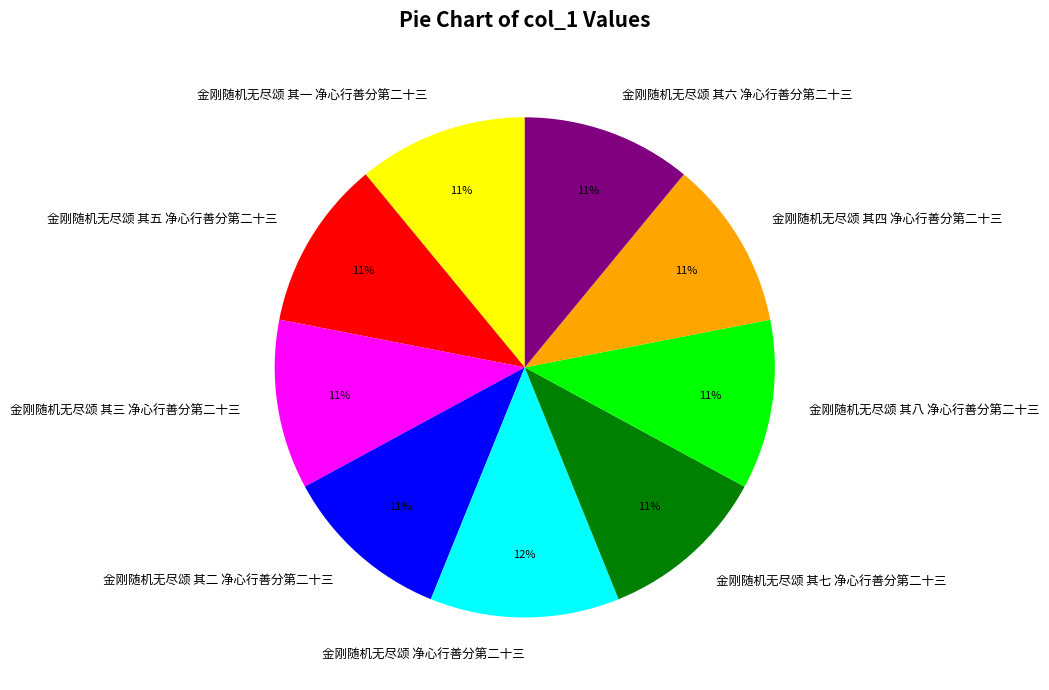

Does 金刚随机无尽颂 其二 净心行善分第二十三 represent more than half of the total?

No